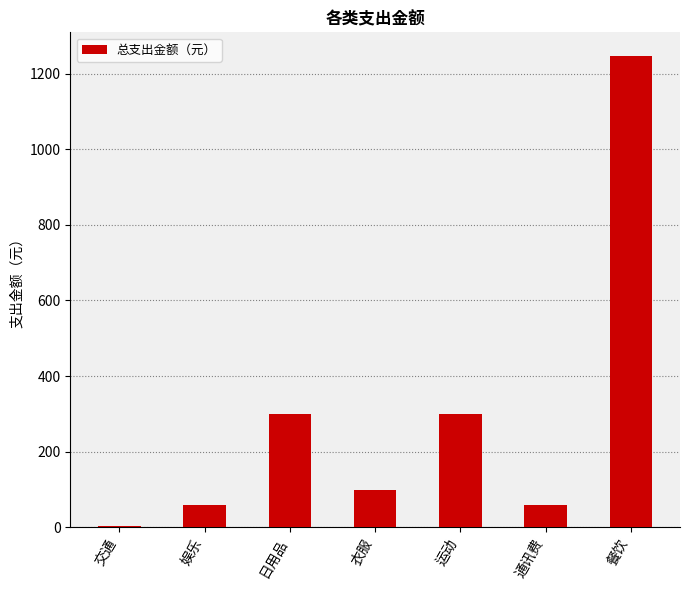

What is the difference between the second highest and minimum values?

296